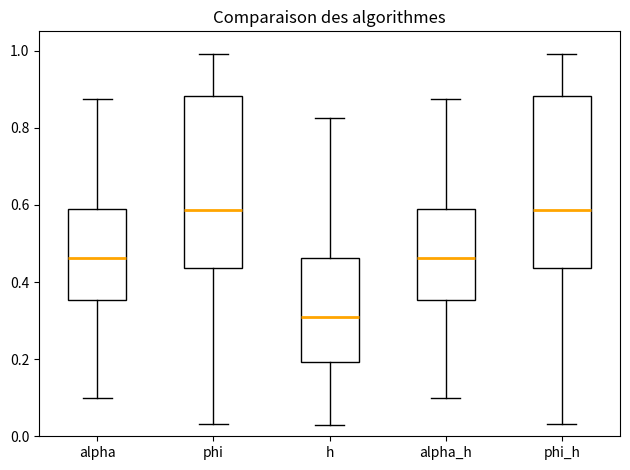

Where does the lower whisker of the box for alpha_h end on the y-axis? The values are not printed on the chart, so give them approximately, as read against the axis.

0.10